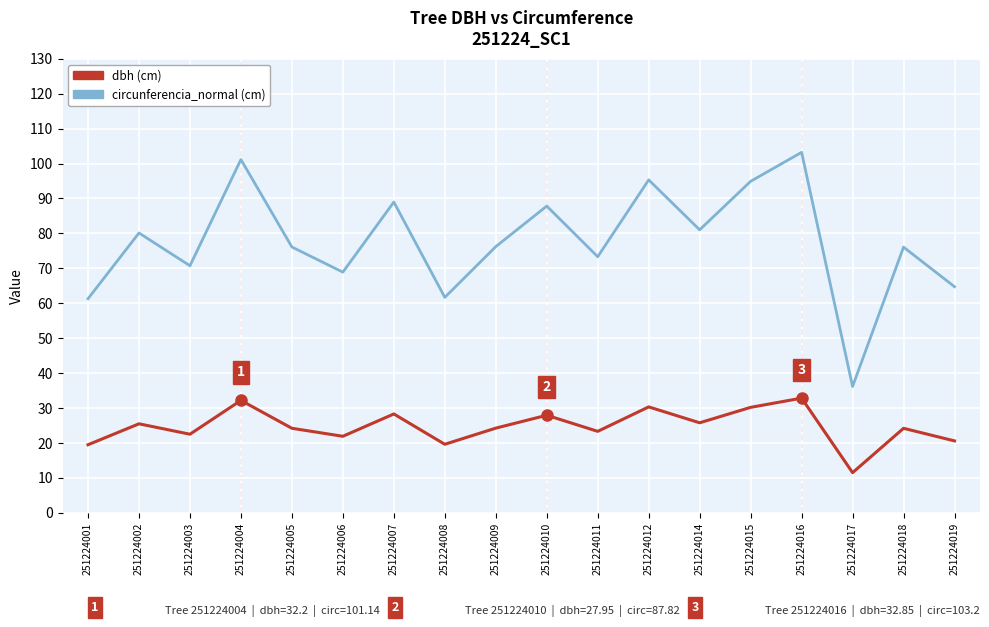

Which label corresponds to the smallest value in the chart?

251224017